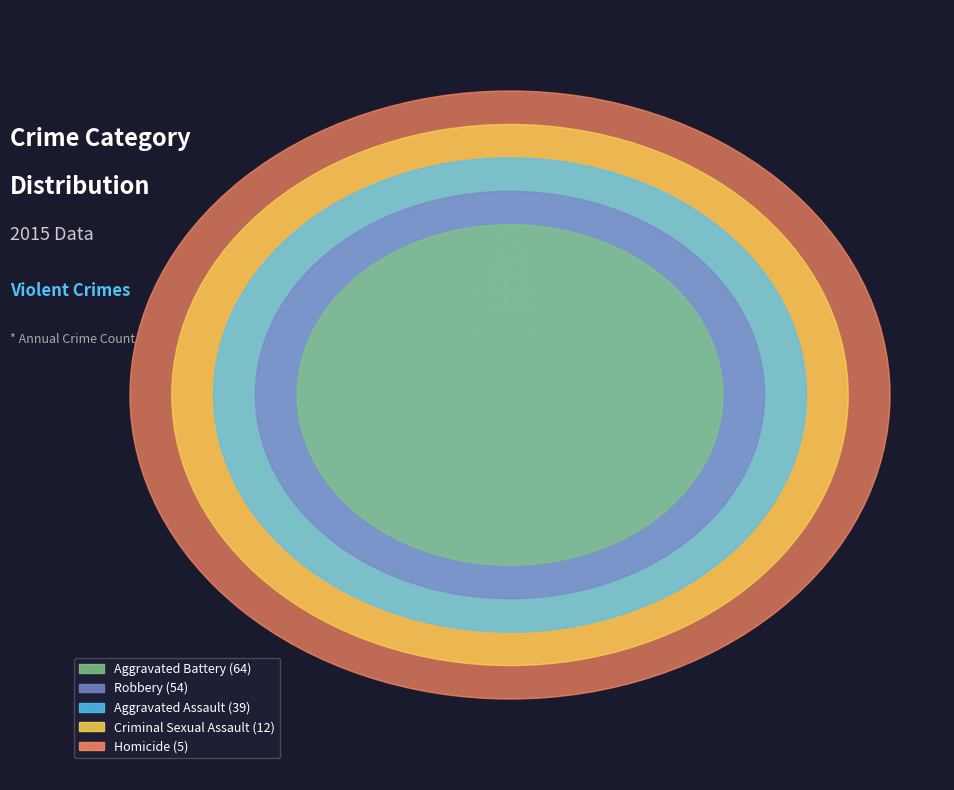

To the nearest percent, what is the combined percentage of Aggravated Assault and Criminal Sexual Assault?

29%